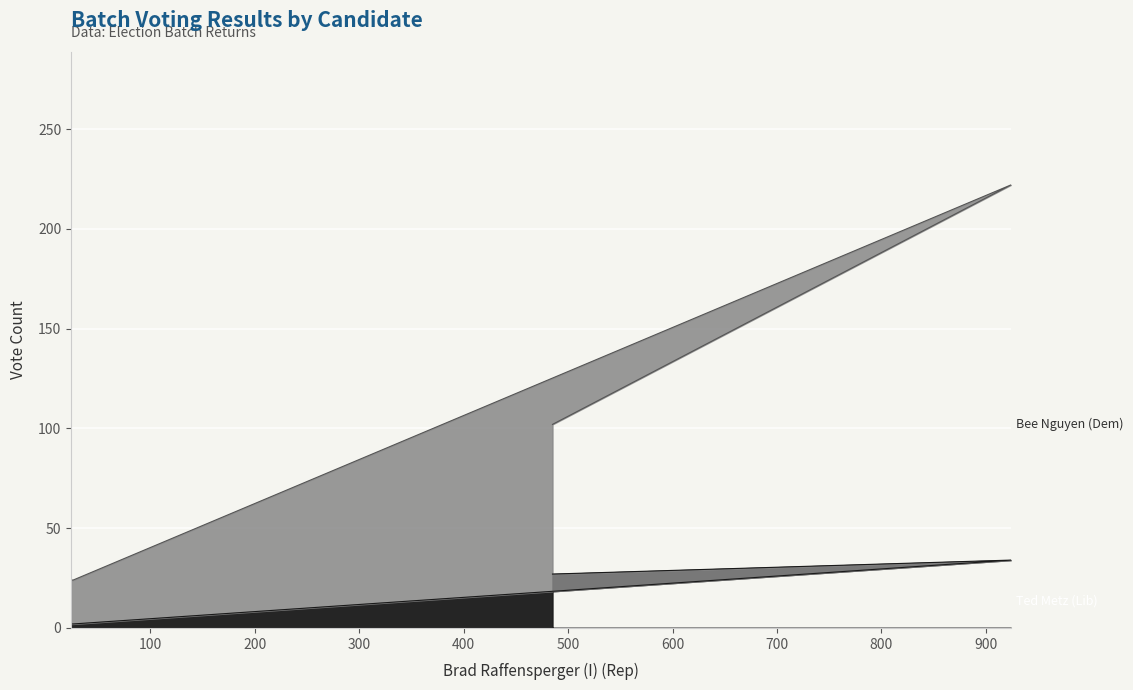

True or false: Bee Nguyen (Dem) and Ted Metz (Lib) cross at least once.

False